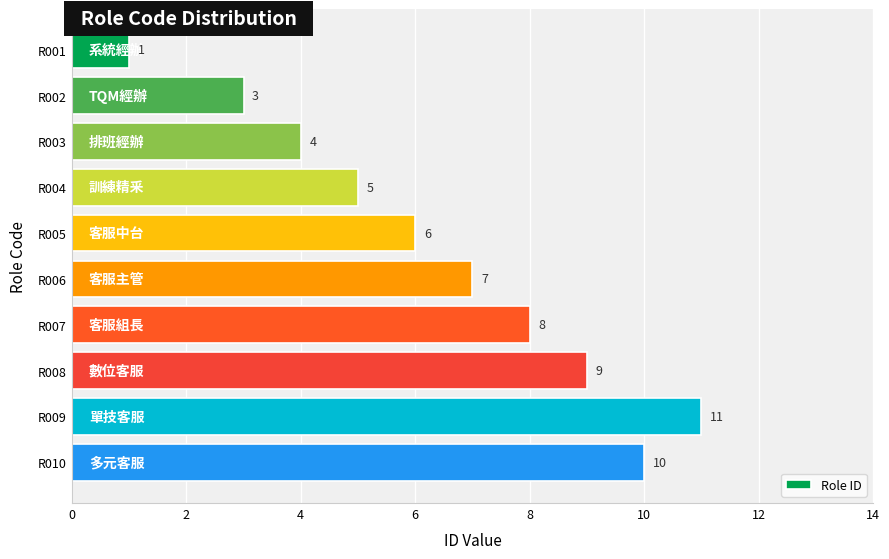

How many bars are there in total?

10